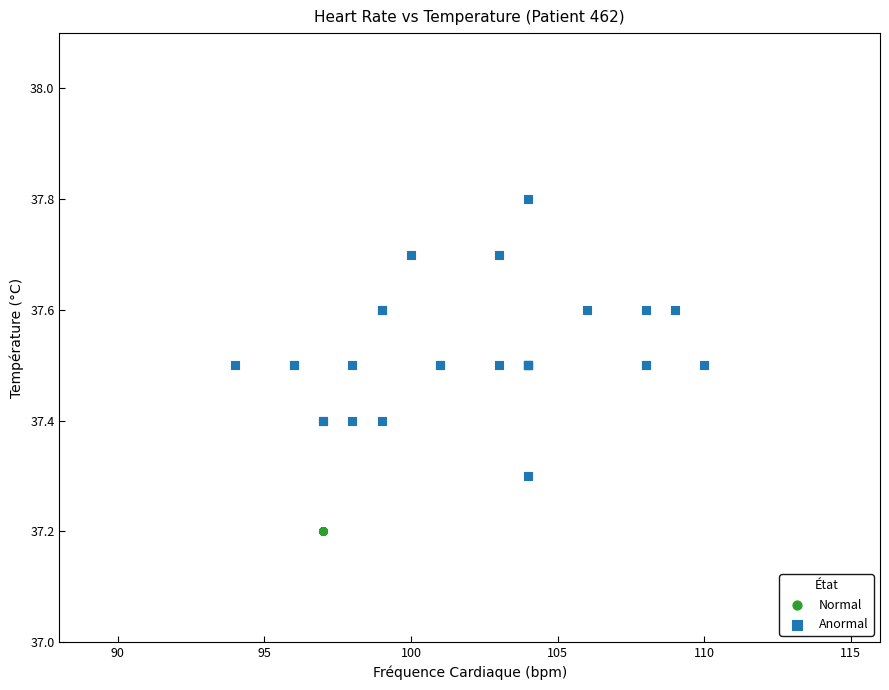

Which series contains the lowest Y value?

Normal